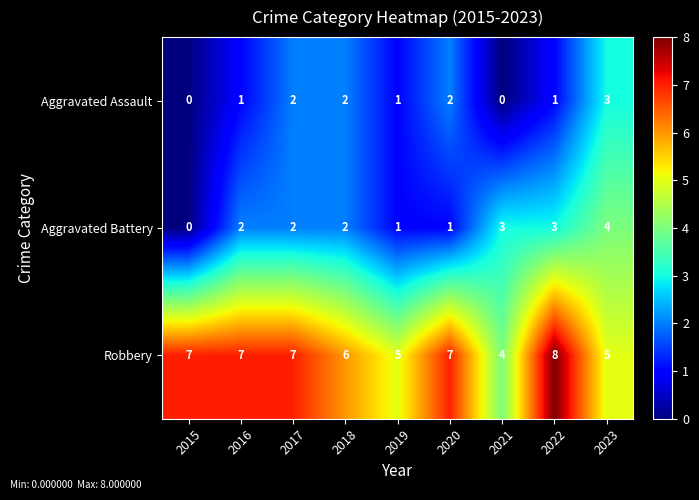

Which series has the largest total across all categories?

Robbery